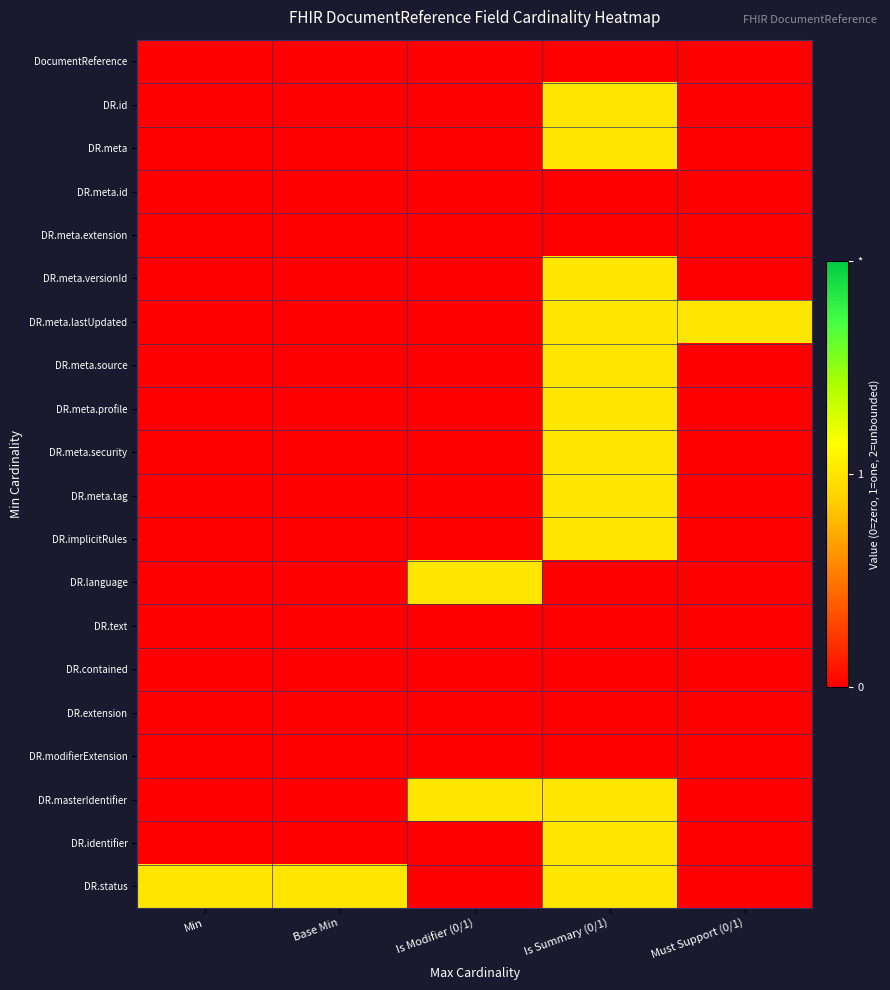

Which series has the largest total across all categories?

DR.status